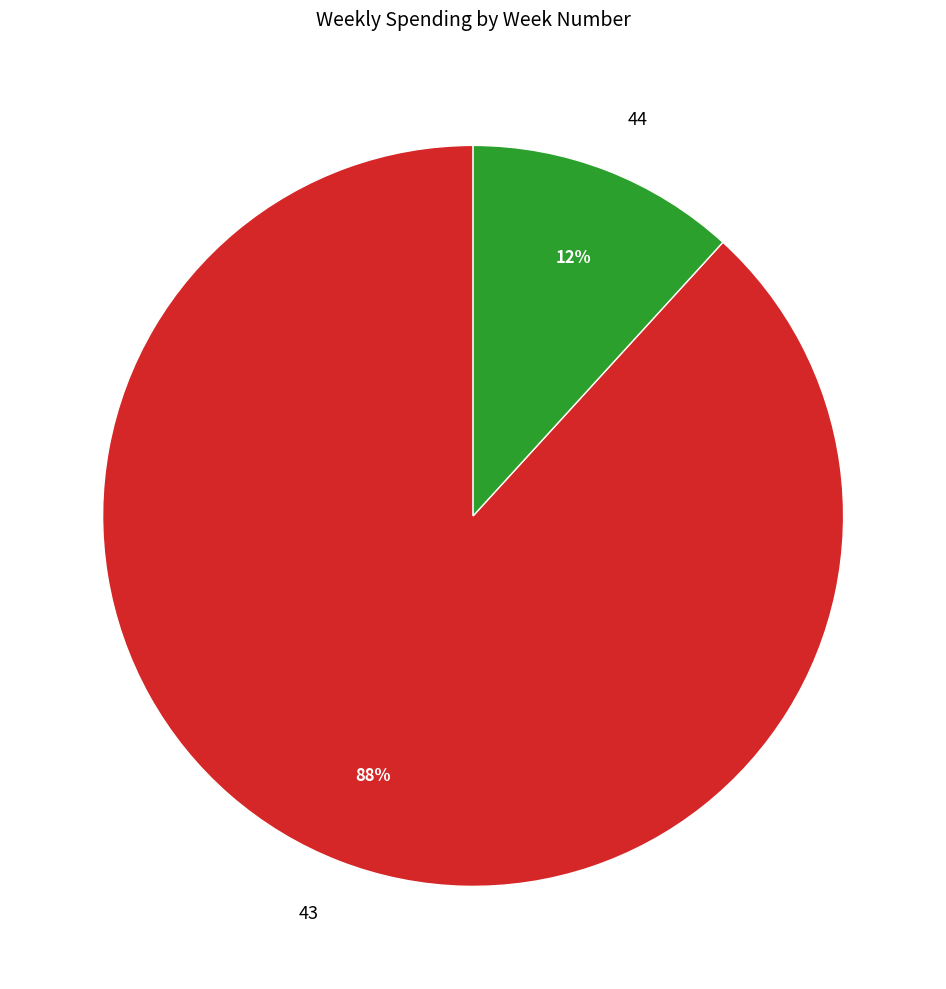

Does 44 represent more than half of the total?

No